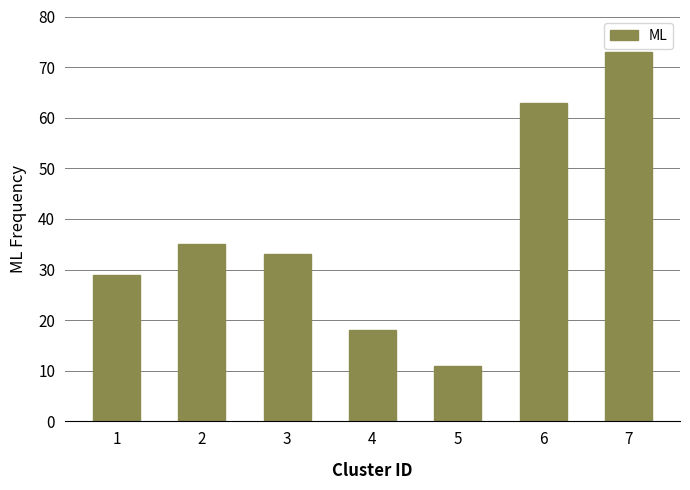

The chart shows a value of 40 at 1. True or false?

False